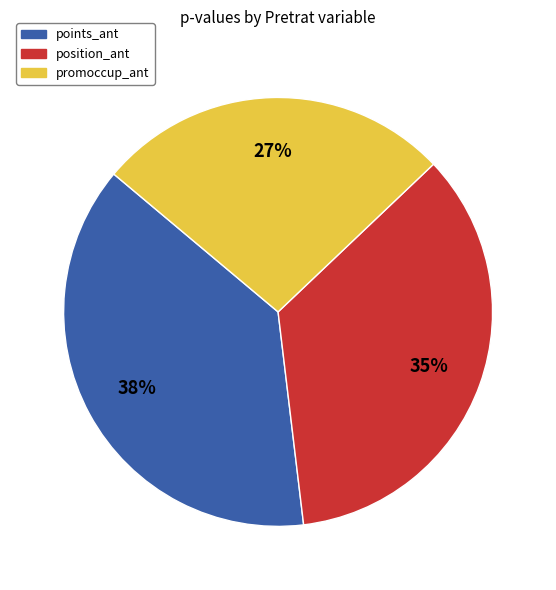

Does any single category account for the majority?

No